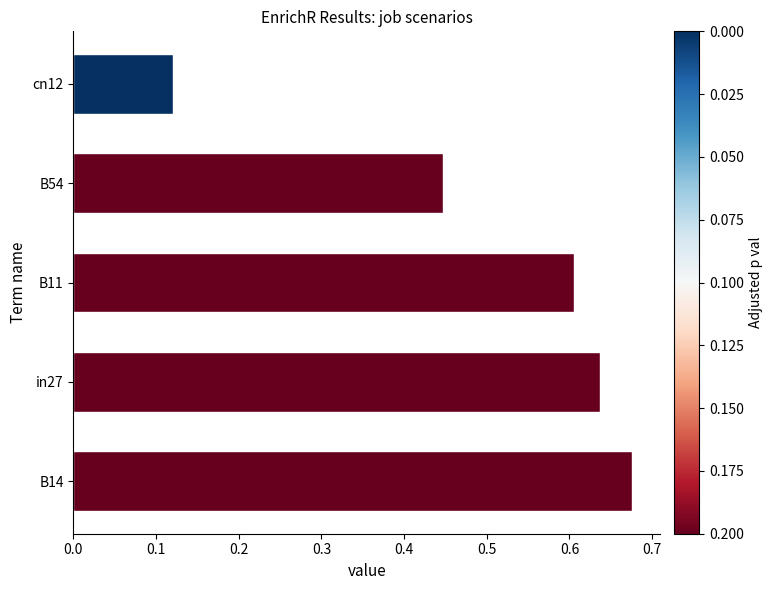

How many bars are there in total?

5